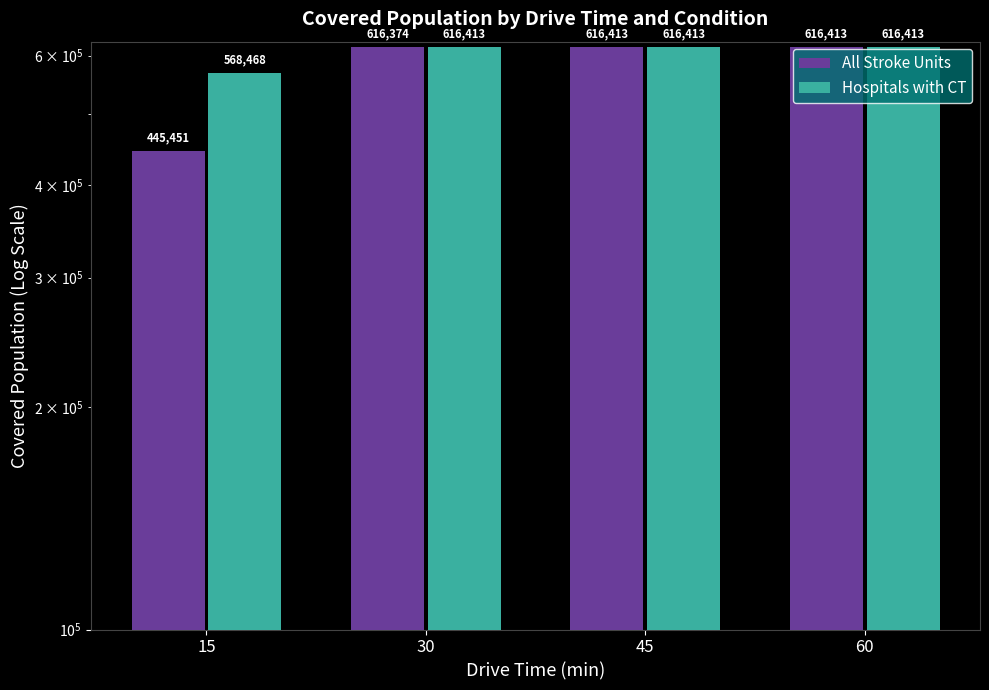

Rank the series by their maximum value, from lowest to highest.

All Stroke Units, Hospitals with CT